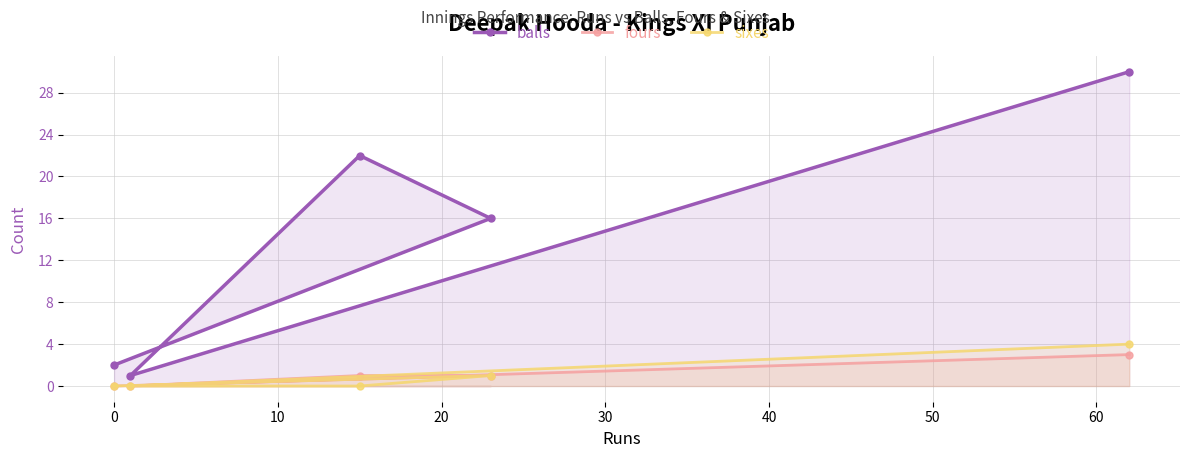

What is the value of the balls point at the 5th from the left?

30